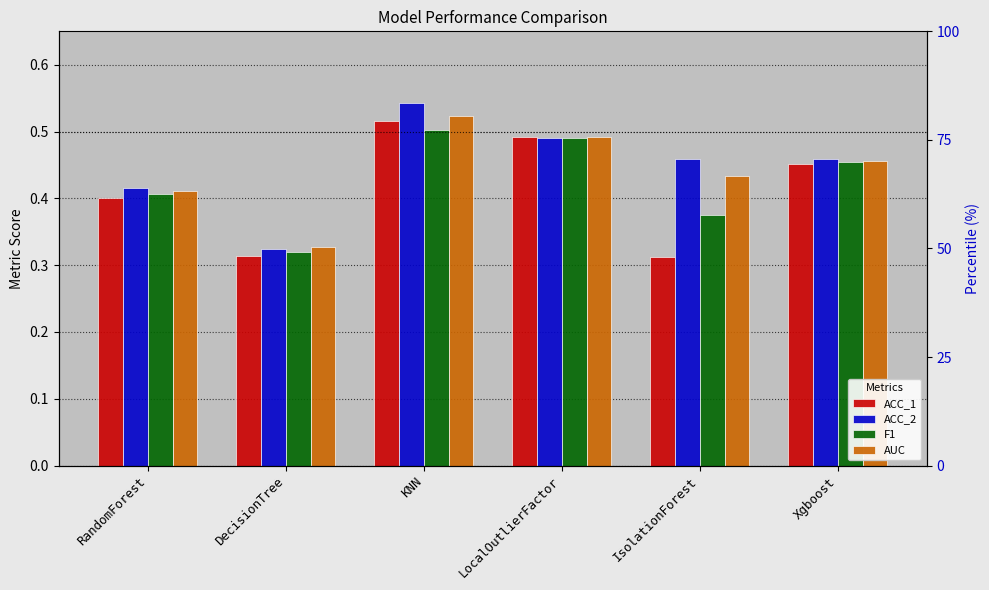

What position from the right is RandomForest?

6